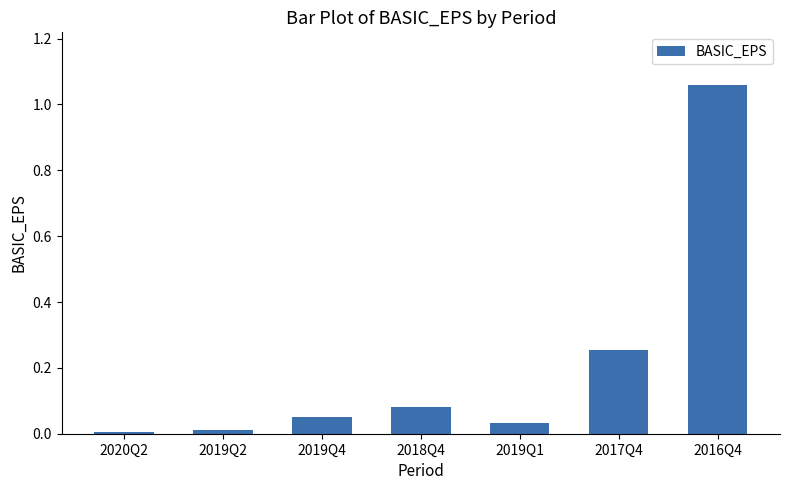

How many categories are shown in the chart?

7